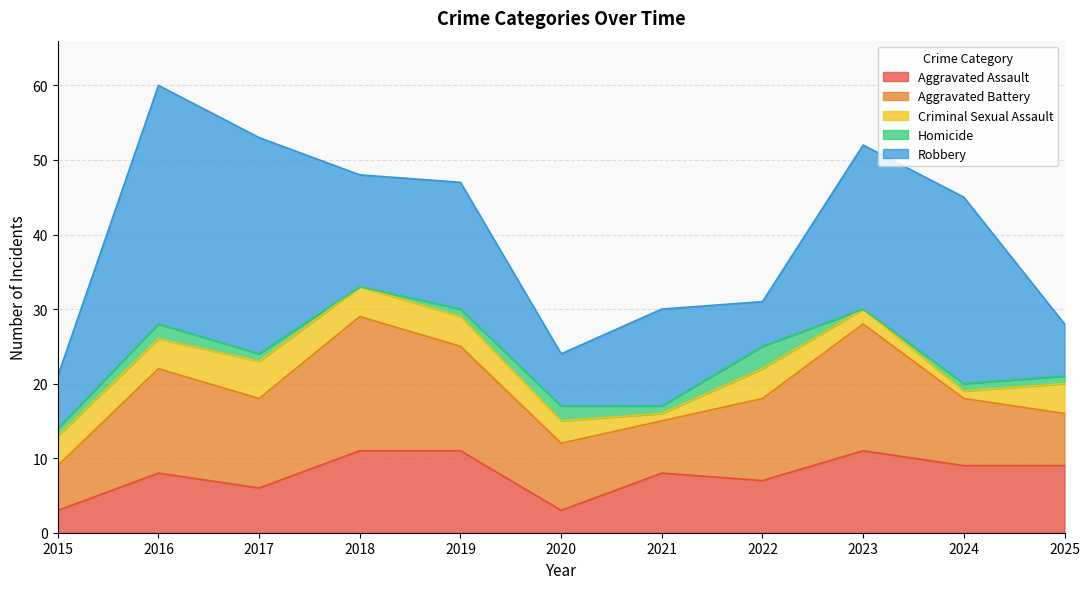

What is the approximate value of Robbery at 2017, to the nearest 5?

30